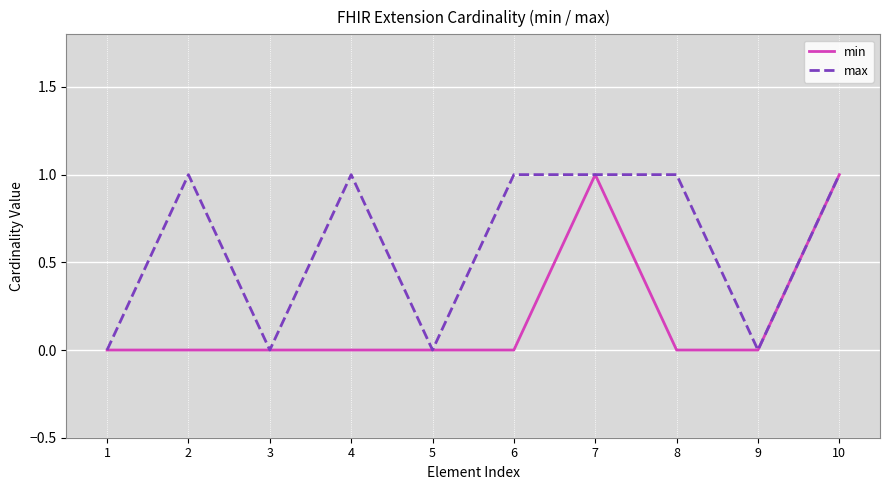

Which series has the largest total across all categories?

max